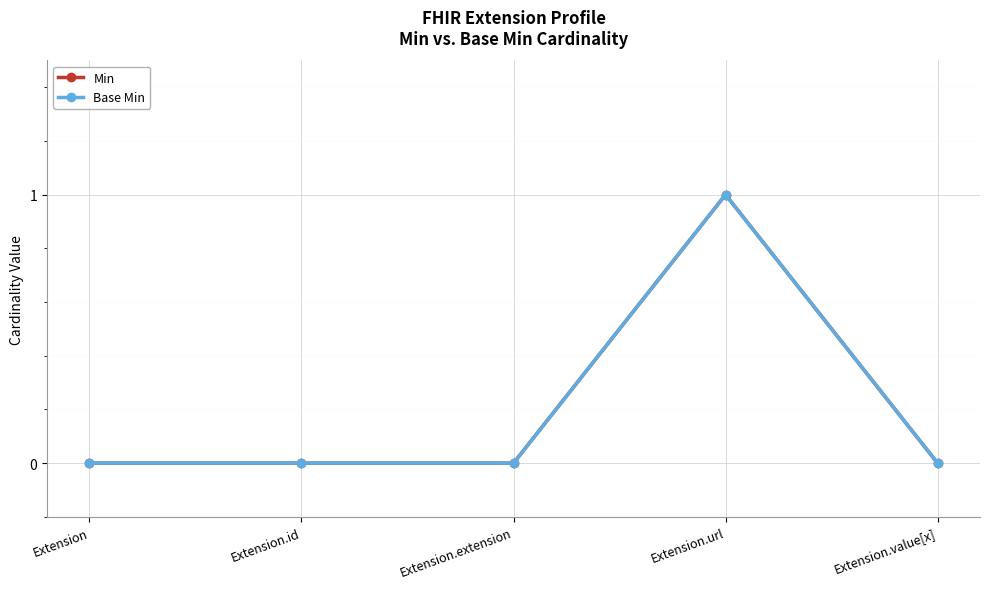

The value of Base Min at Extension is 1. True or false?

False